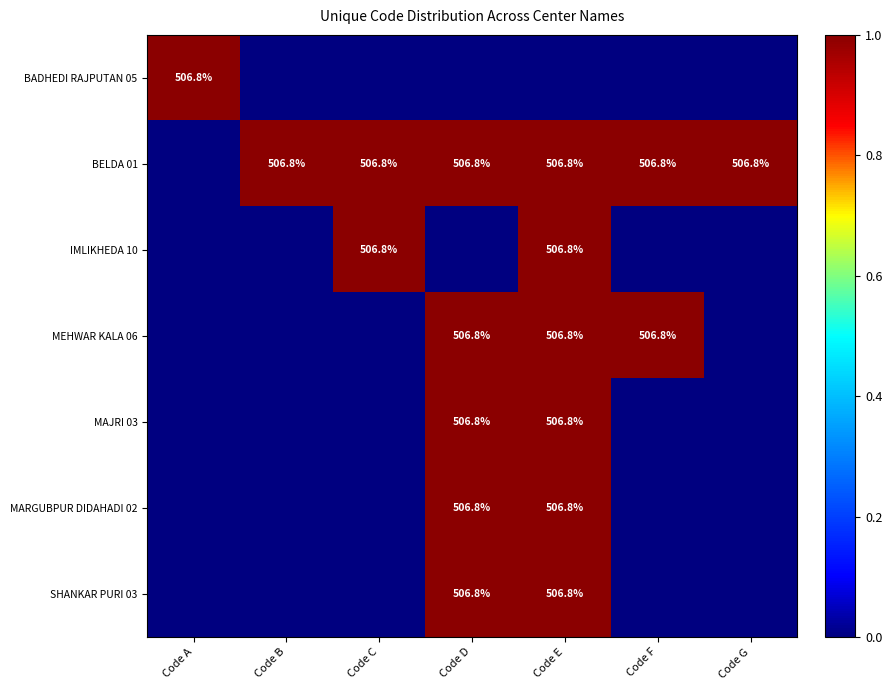

The BELDA 01 series shows 506.8 at Code E. True or false?

True